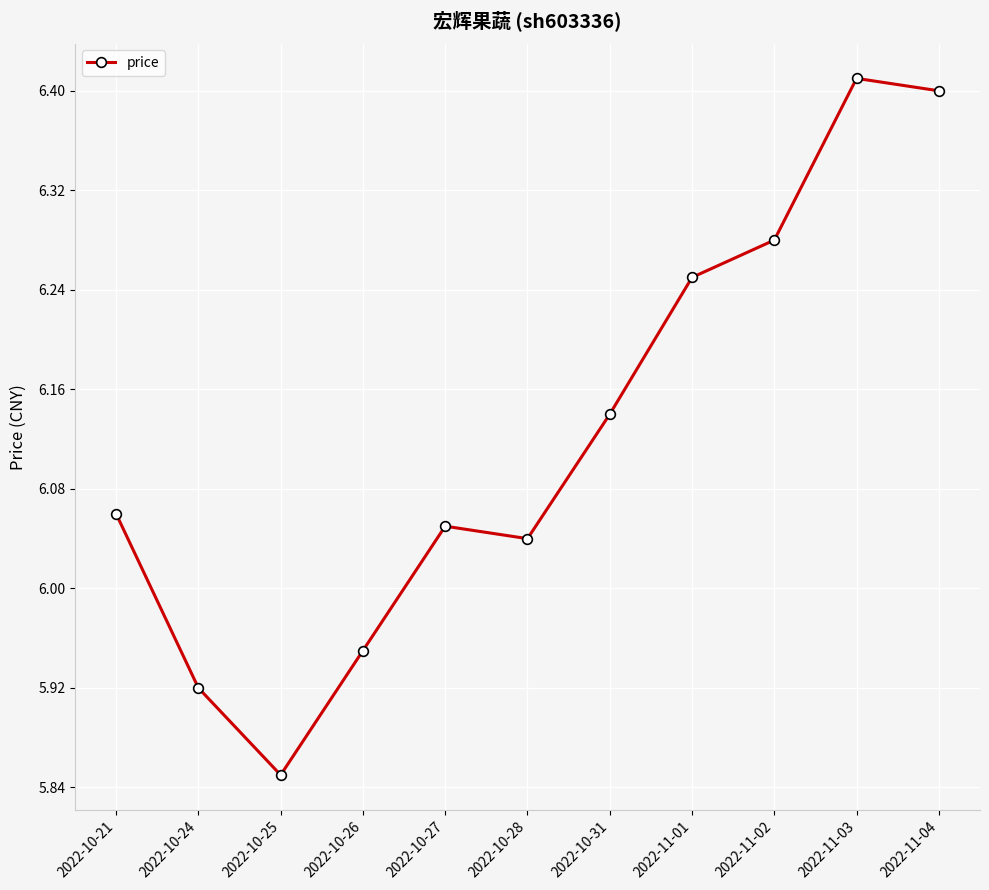

At which label does the data first exceed 6?

2022-10-21